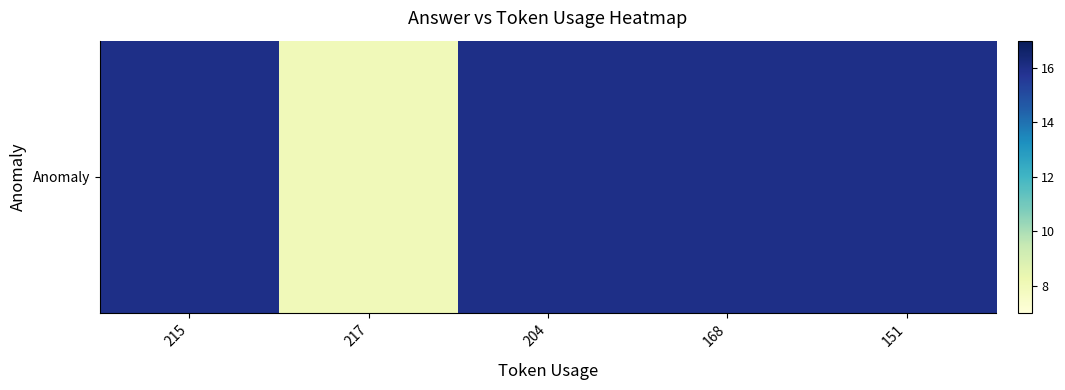

What is the ratio of the value at 204 to the value at 215?

1.0